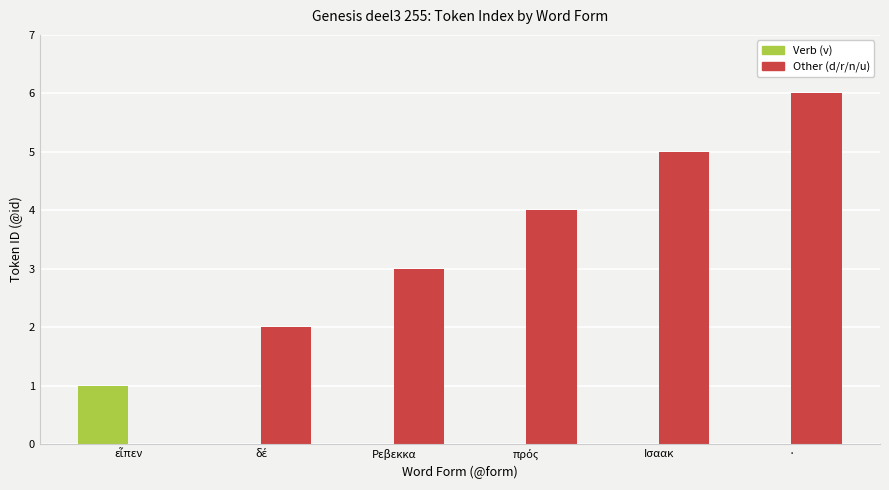

At which label does Other (d/r/n/u) reach its peak?

·